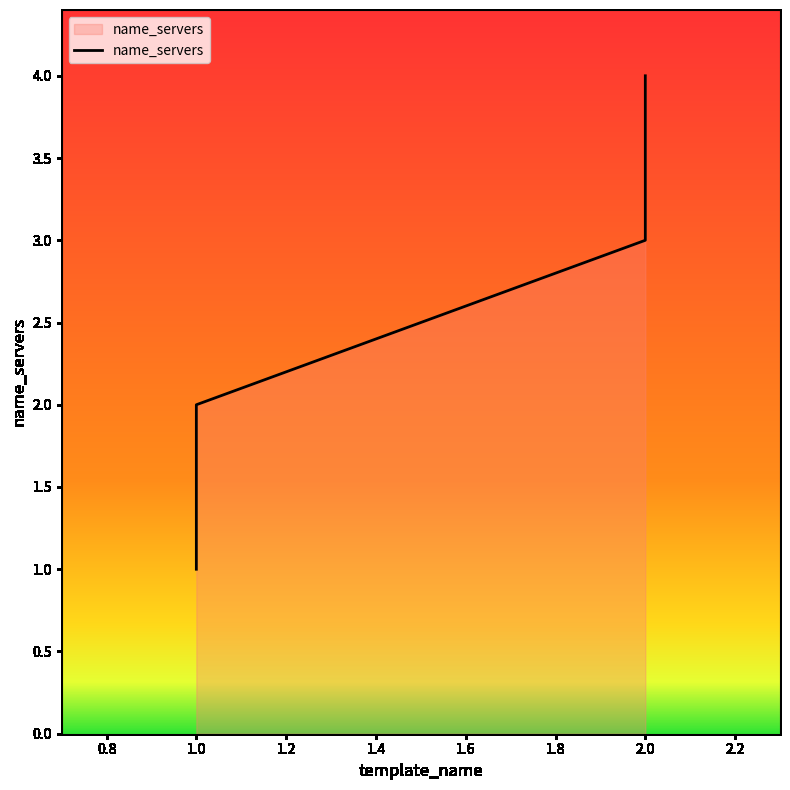

How many series are shown in this chart?

1